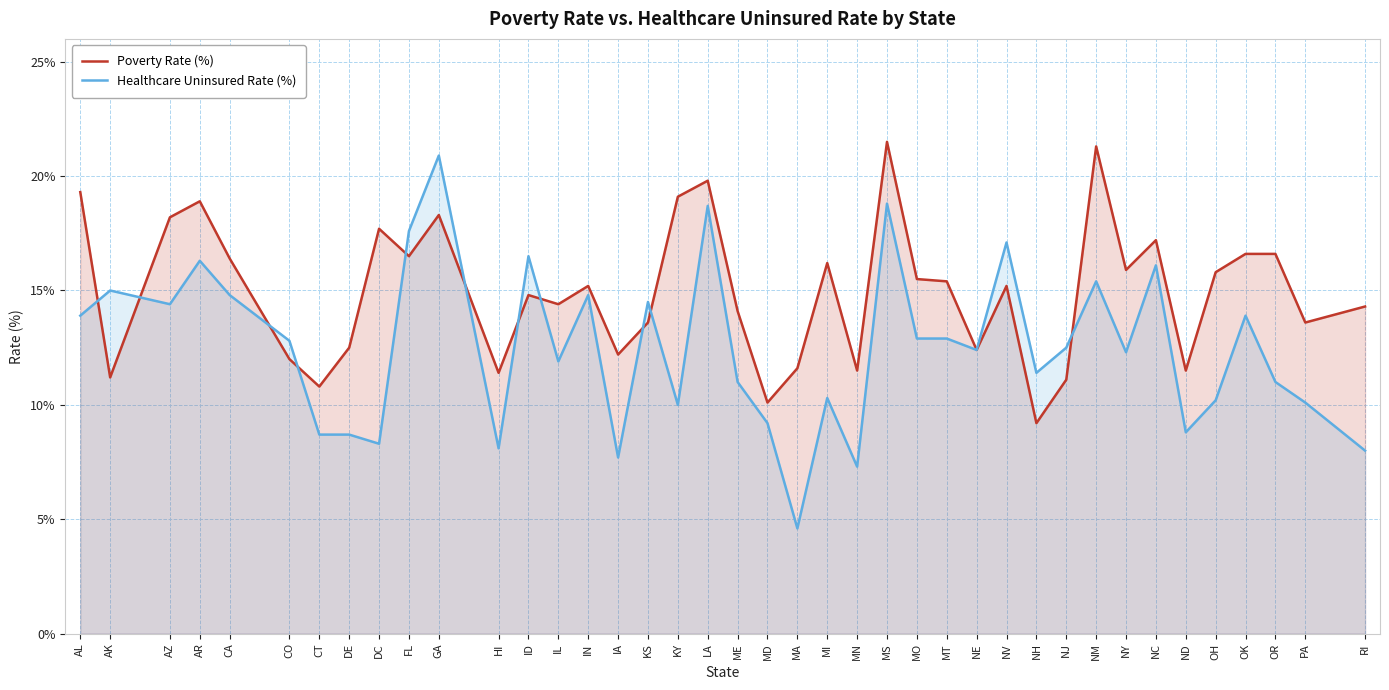

What position from the right is OH?

5